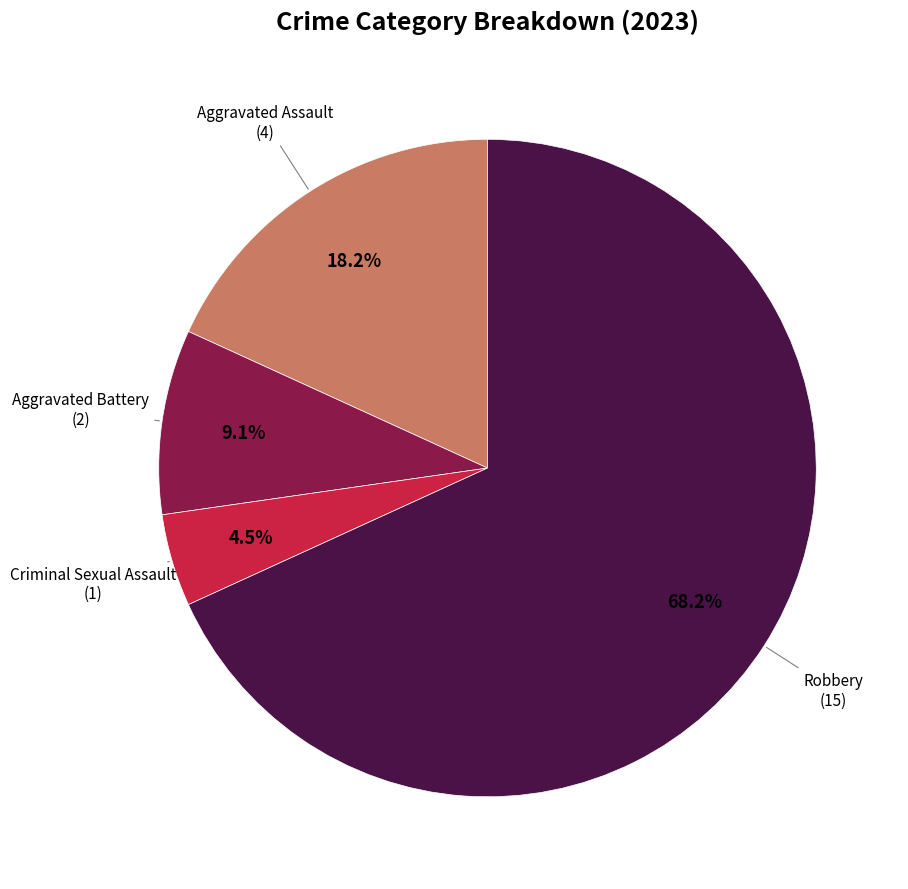

Does any single category account for the majority?

Yes